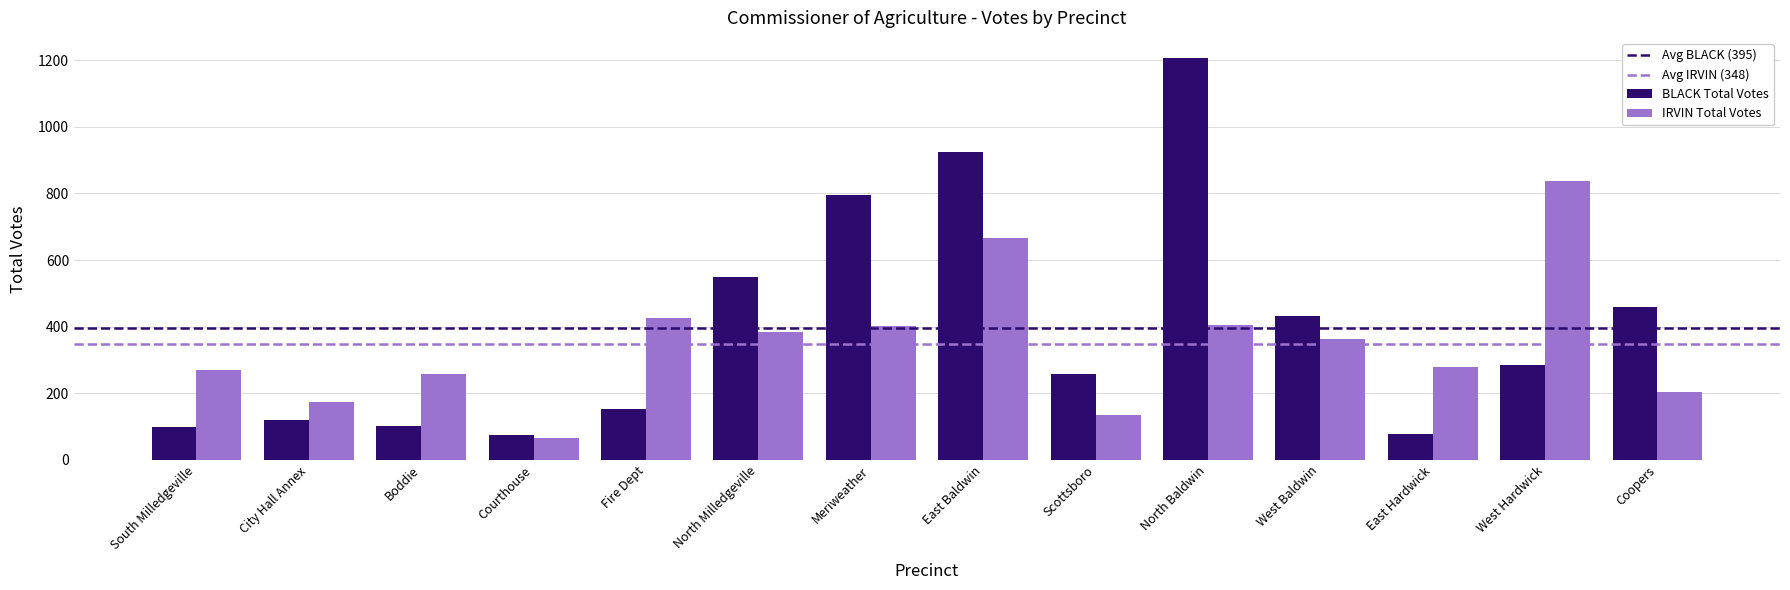

What is the label of the 13th bar from the right?

City Hall Annex